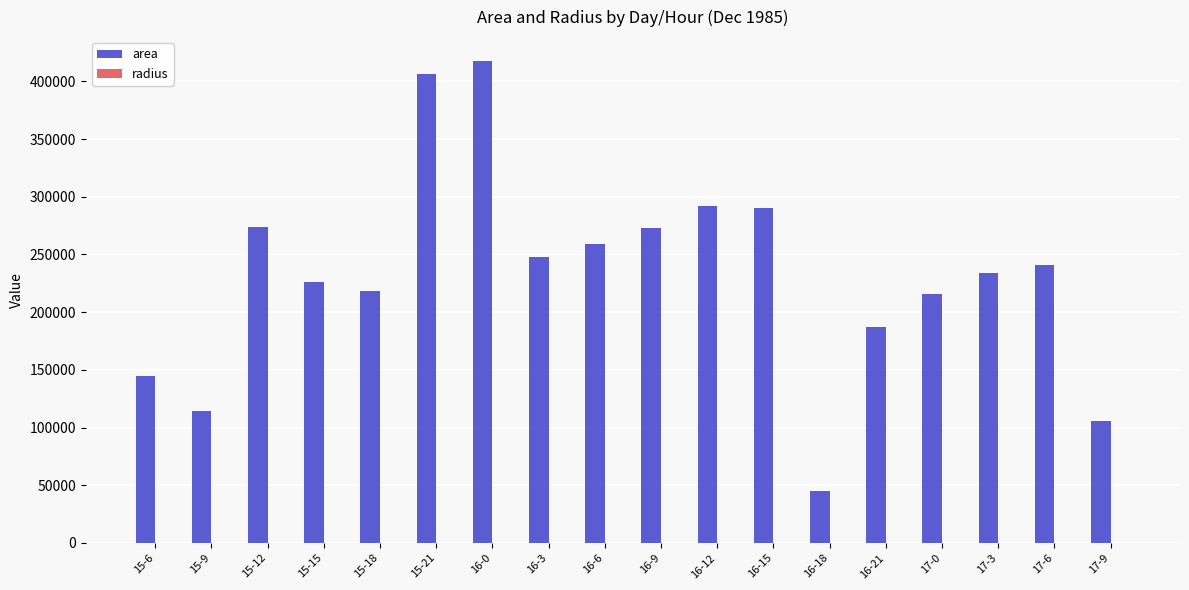

What is the sum of all area values?

4191250.0